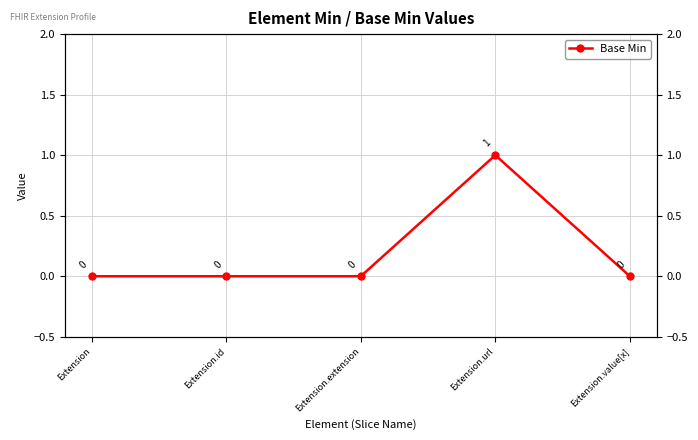

Does the chart have visible grid lines?

Yes